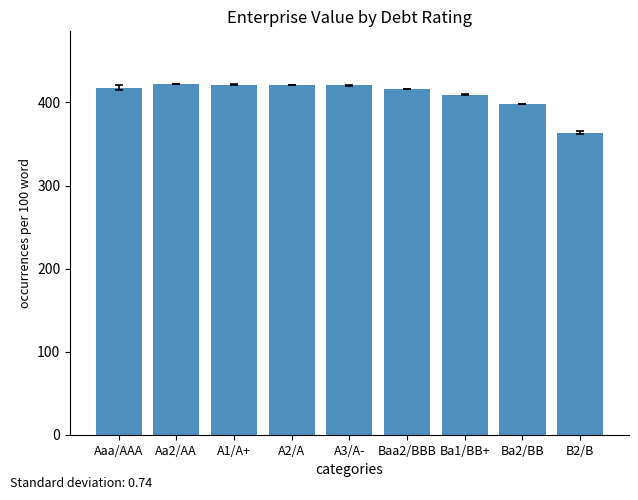

At which label is the value closest to 392?

Ba2/BB